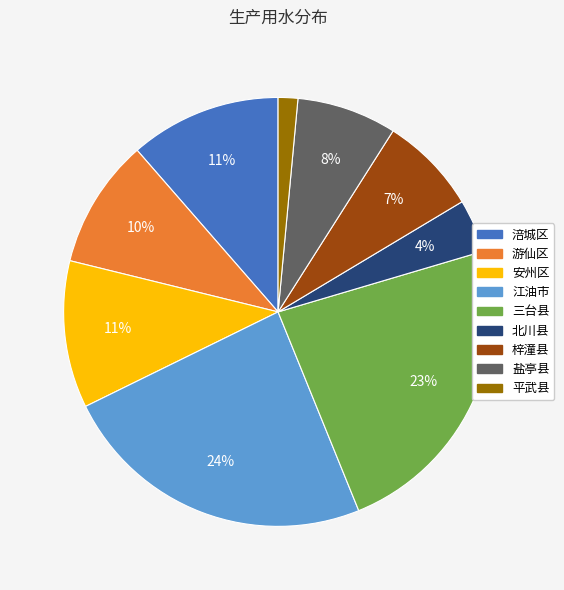

To the nearest percent, what is the combined percentage of 北川县 and 盐亭县?

12%